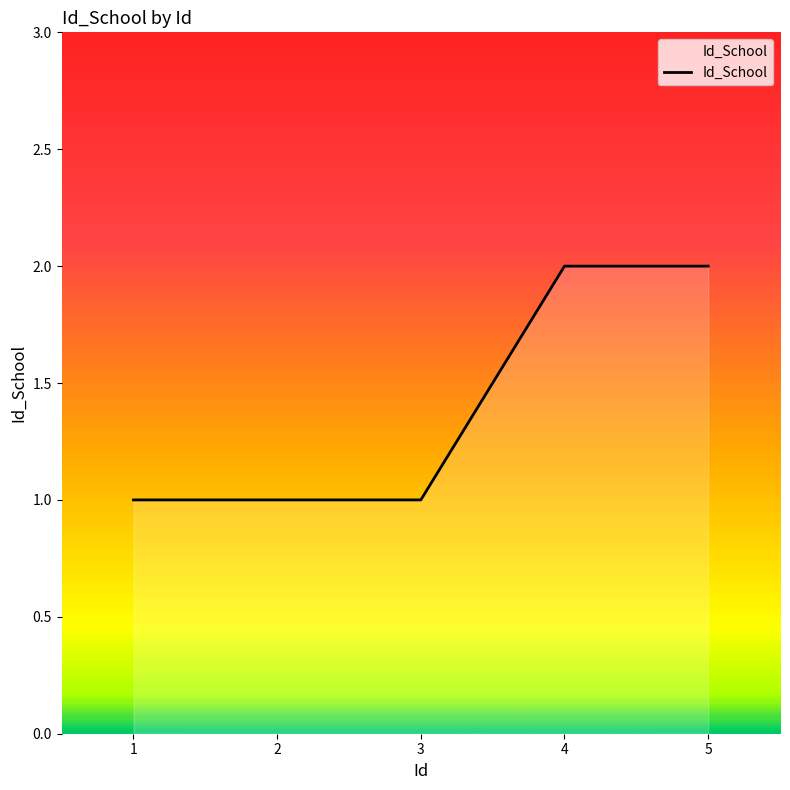

Reading right to left, list all the values displayed in this chart.

5=2	4=2	3=1	2=1	1=1